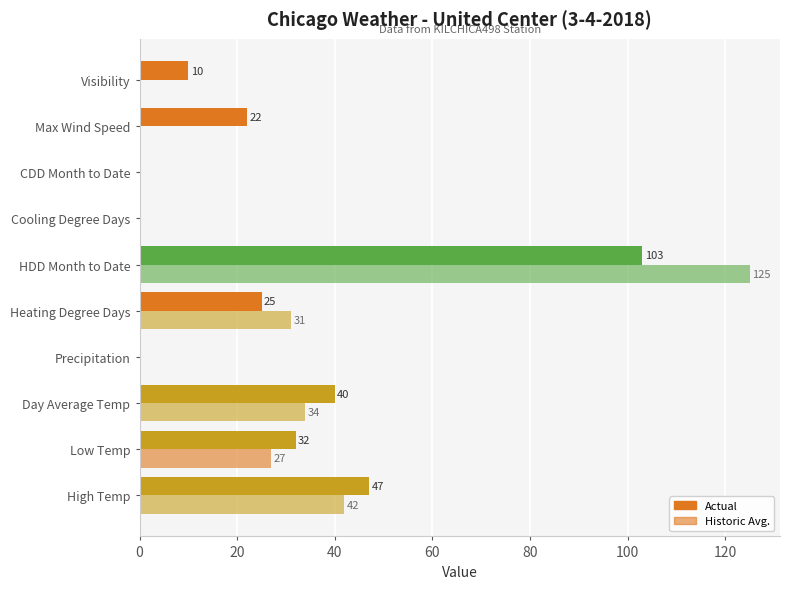

Count the number of data series in this chart.

2